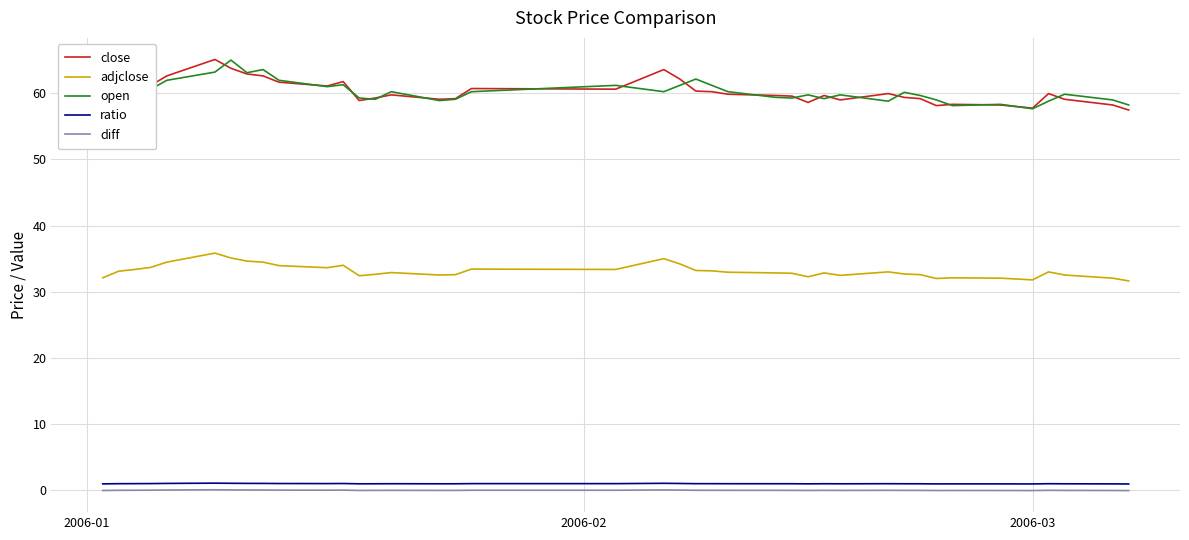

What is the greatest value displayed?

65.1